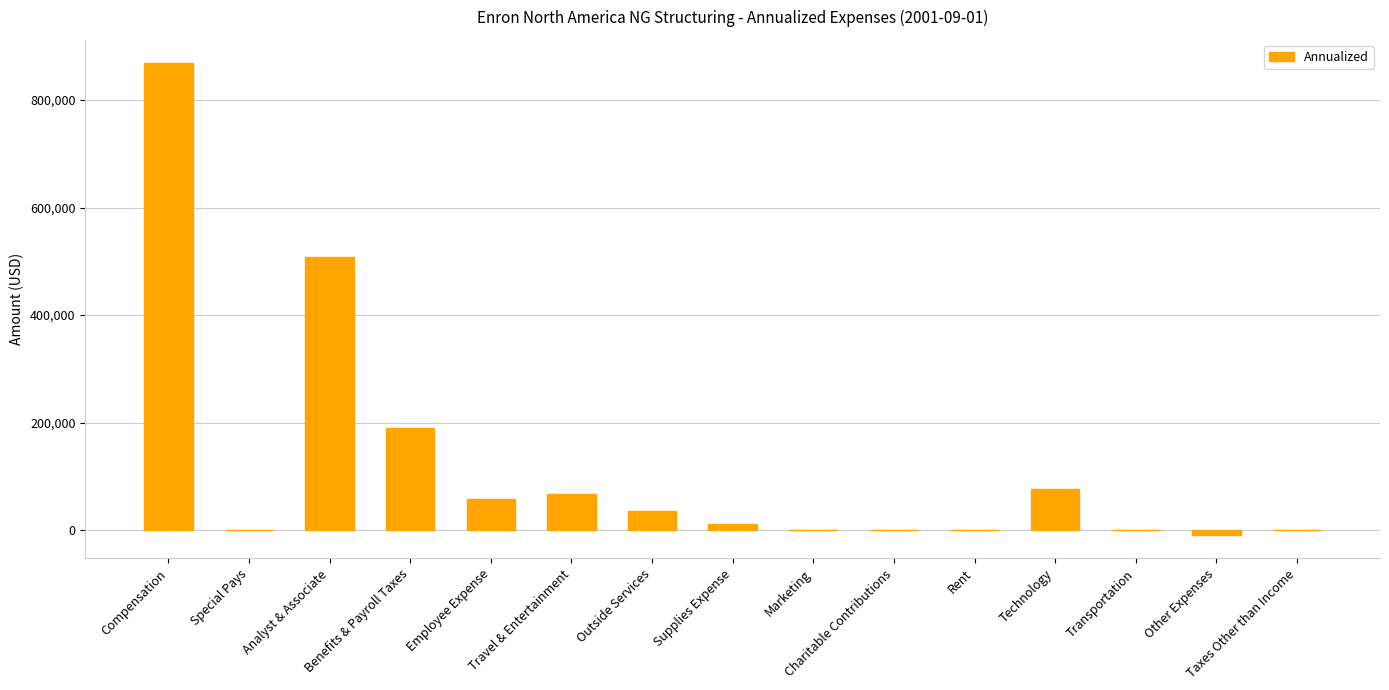

Approximately how many times larger is the value at Employee Expense compared to Analyst & Associate?

0.1